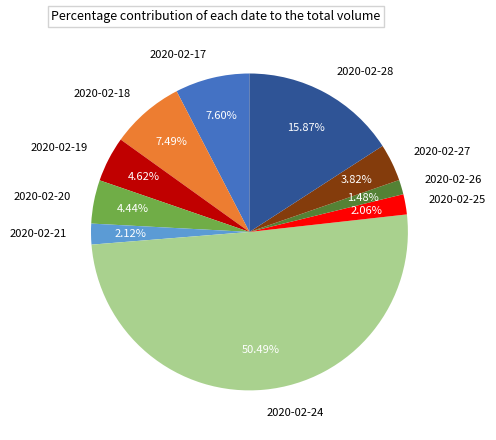

Is 2020-02-17 the majority of the pie?

No